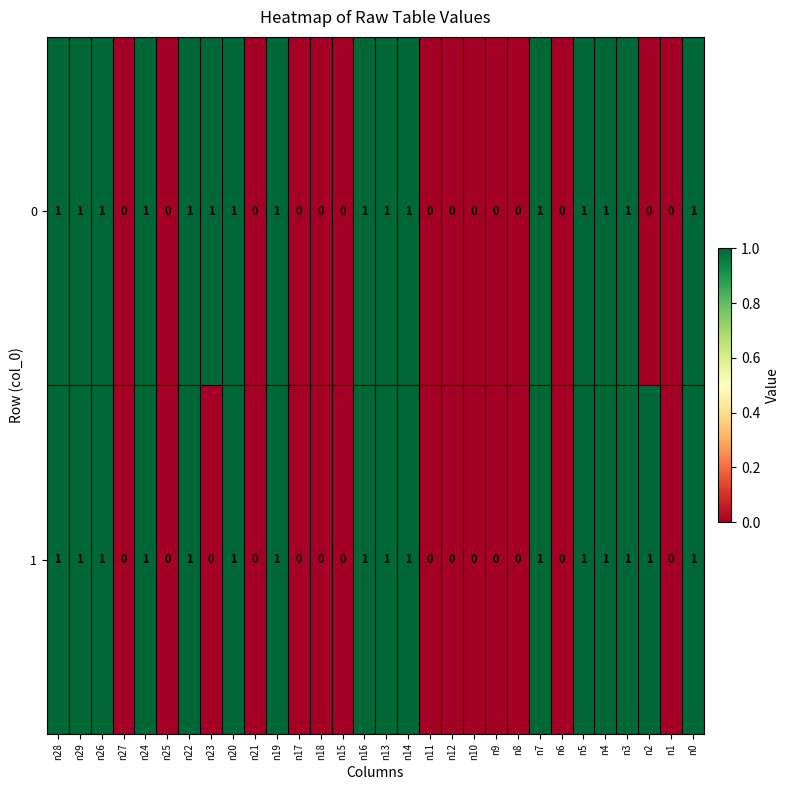

True or false: 1 has a value of 2 at n19.

False